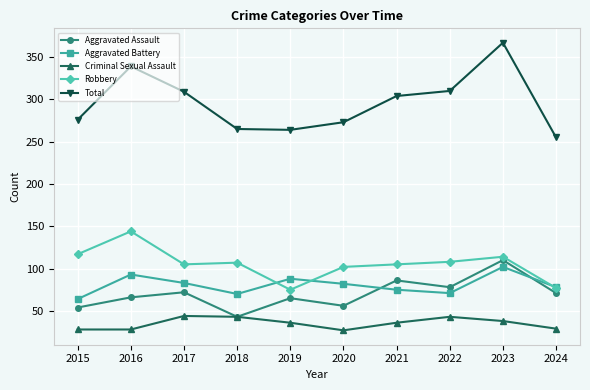

True or false: Robbery and Total cross at least once.

False